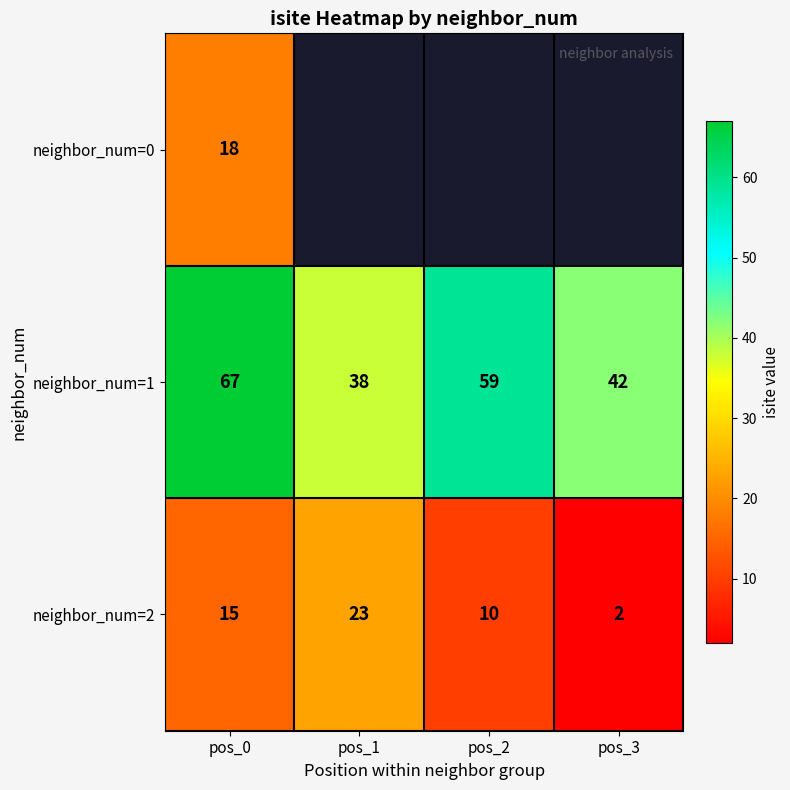

How many data points in neighbor_num=2 are less than 15?

2